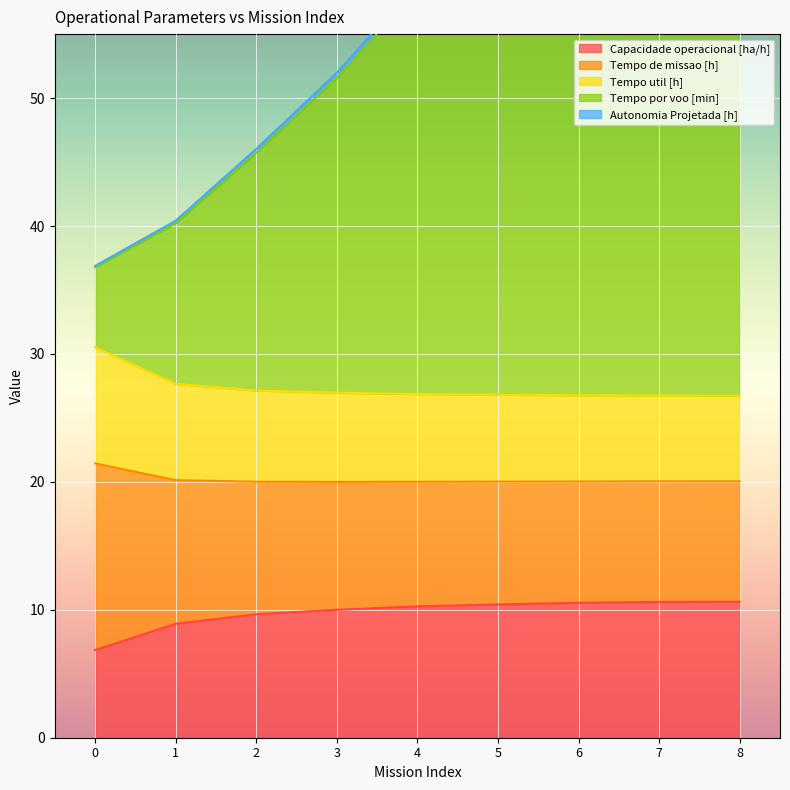

What is the difference between the highest and lowest values at 3?

42.0